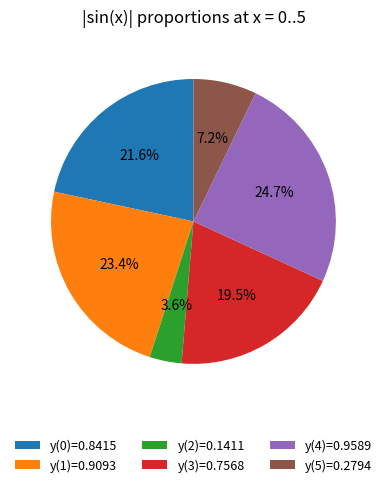

What is the smallest slice in the pie chart?

y(2)=0.1411